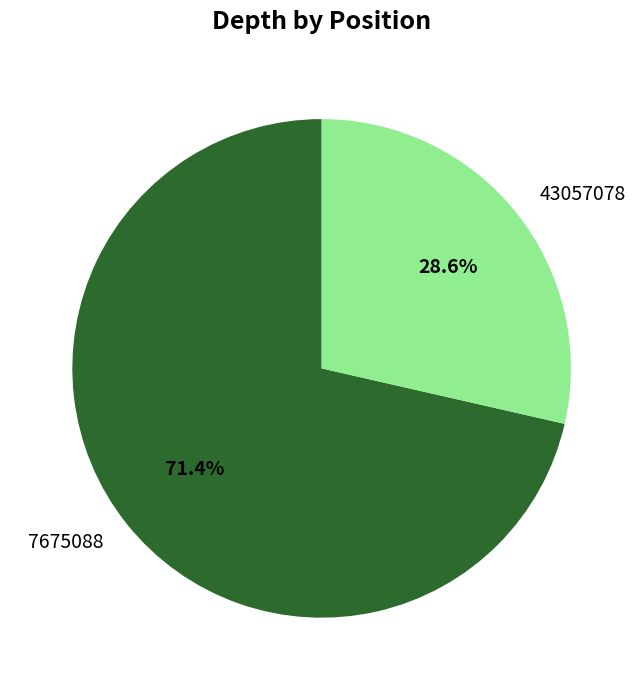

True or false: 7675088 accounts for 60% of the total.

False